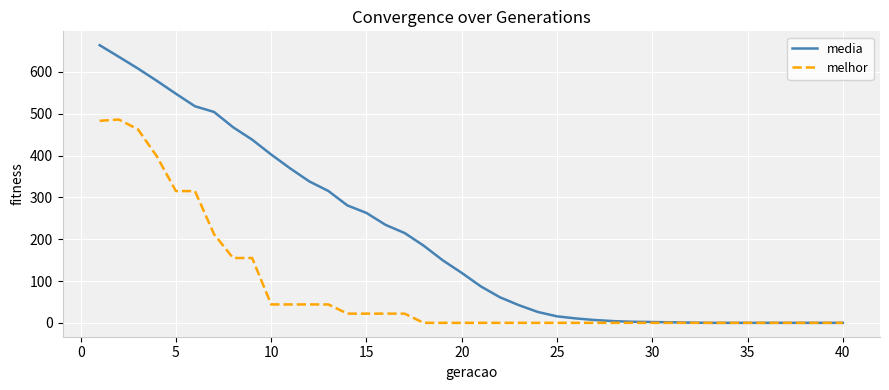

Which series has the widest spread of values?

media